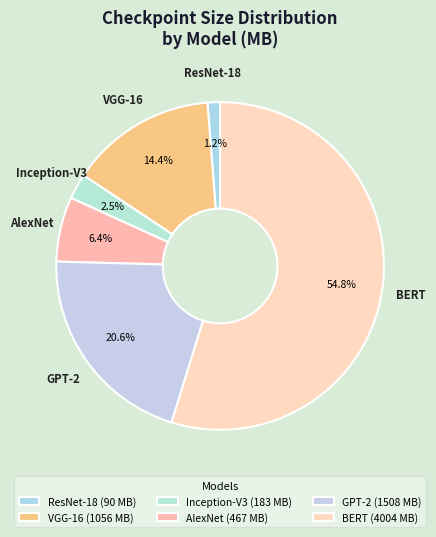

What is the change in value from ResNet-18 to BERT?

+3914